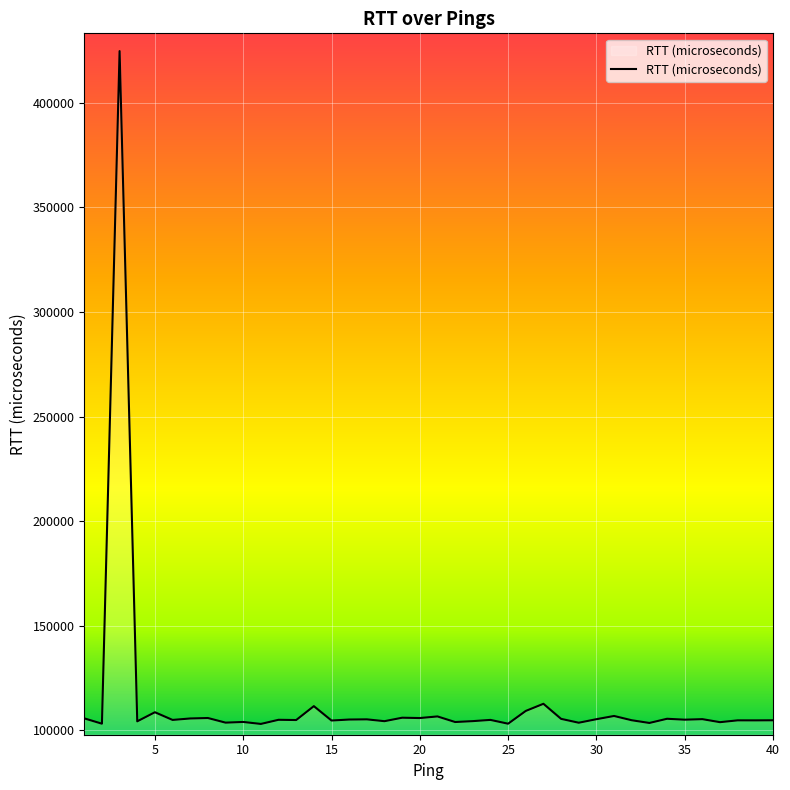

What is the difference between the maximum and minimum values?

321524